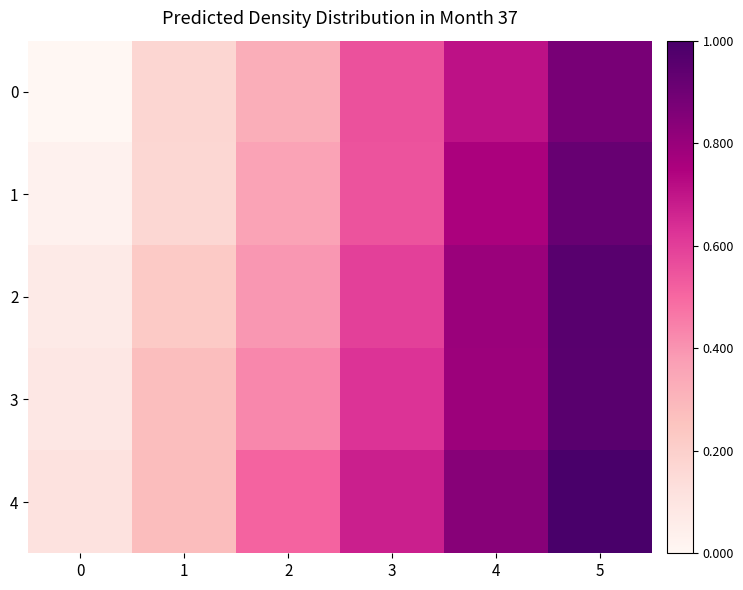

At how many categories does at least one series exceed 0?

6